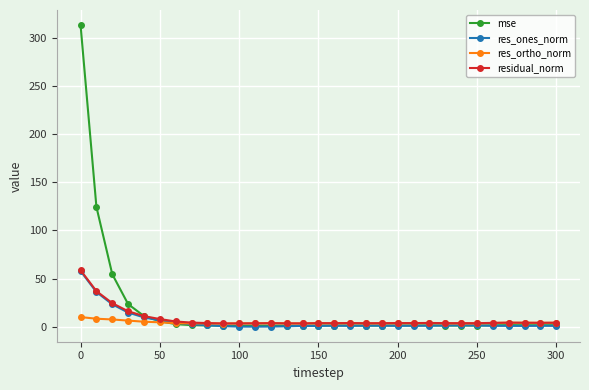

True or false: res_ortho_norm has more than 1 points higher than both neighbors.

True